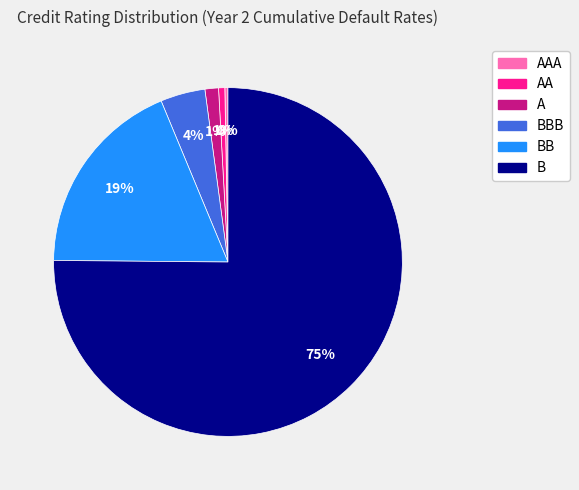

Does any single category account for the majority?

Yes